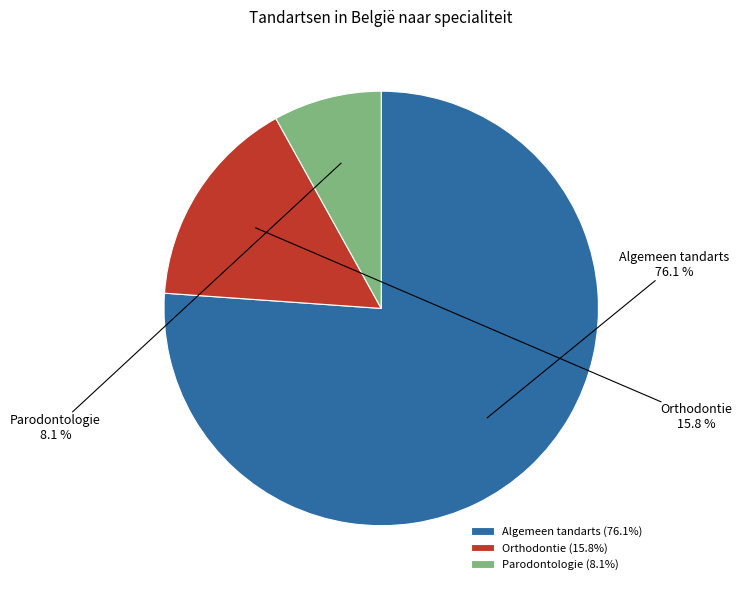

To the nearest percent, what portion does Parodontologie represent?

8%